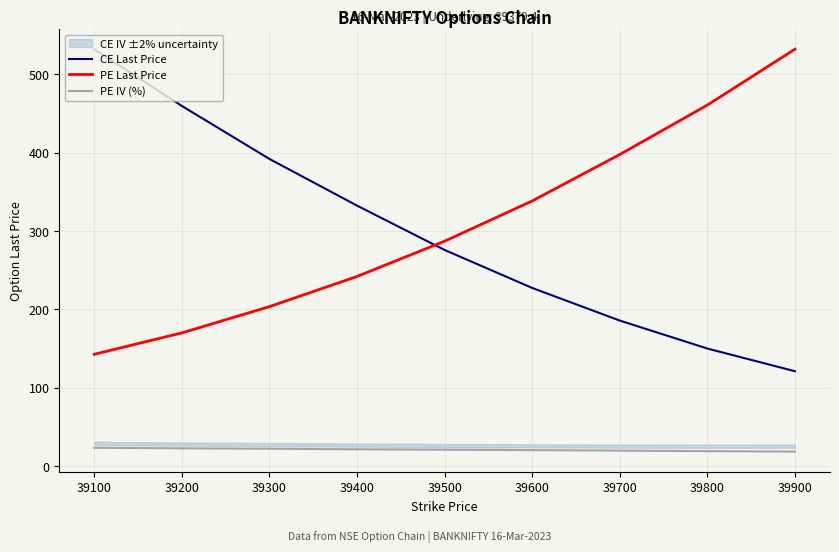

Reading left to right, transcribe all the data shown in this chart.

CE Last Price: 531.9	459.6	392.0	332.4	275.8	227.3	185.7	149.9	121.0
PE Last Price: 142.7	169.9	203.5	242.0	287.0	338.4	397.7	460.8	532.1
PE IV (%): 23.2	22.6	22.0	21.4	20.8	20.2	19.6	19.0	18.4